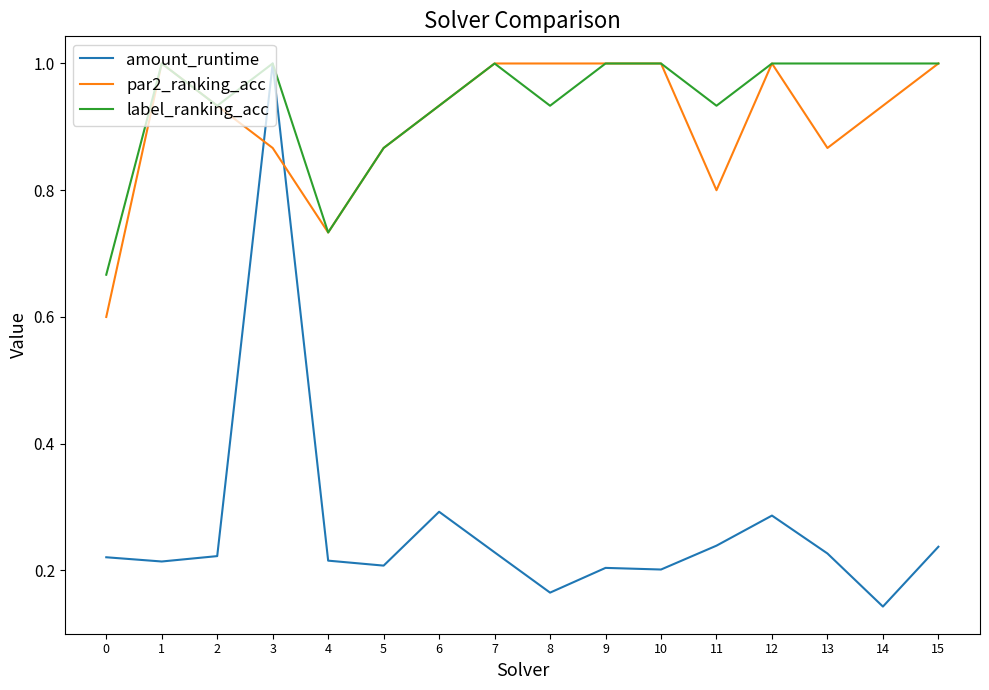

True or false: amount_runtime has a value of 0.2 at 6.

False